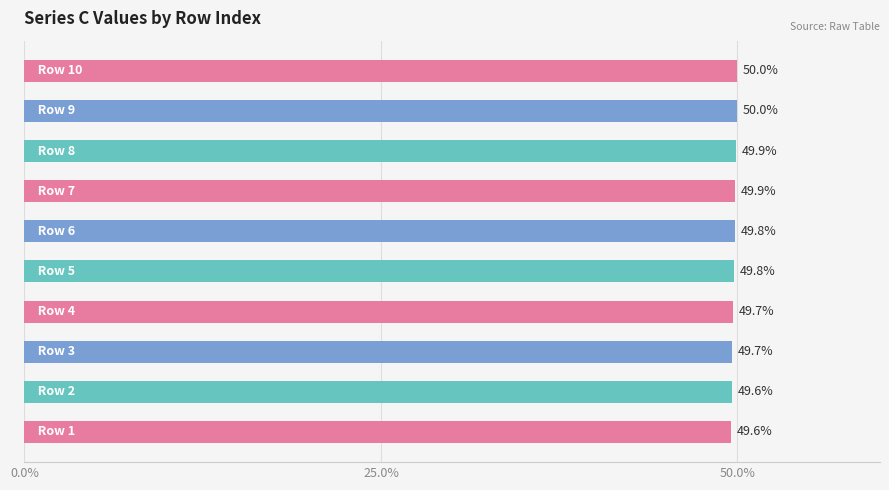

What is the maximum value shown in the chart?

50.0